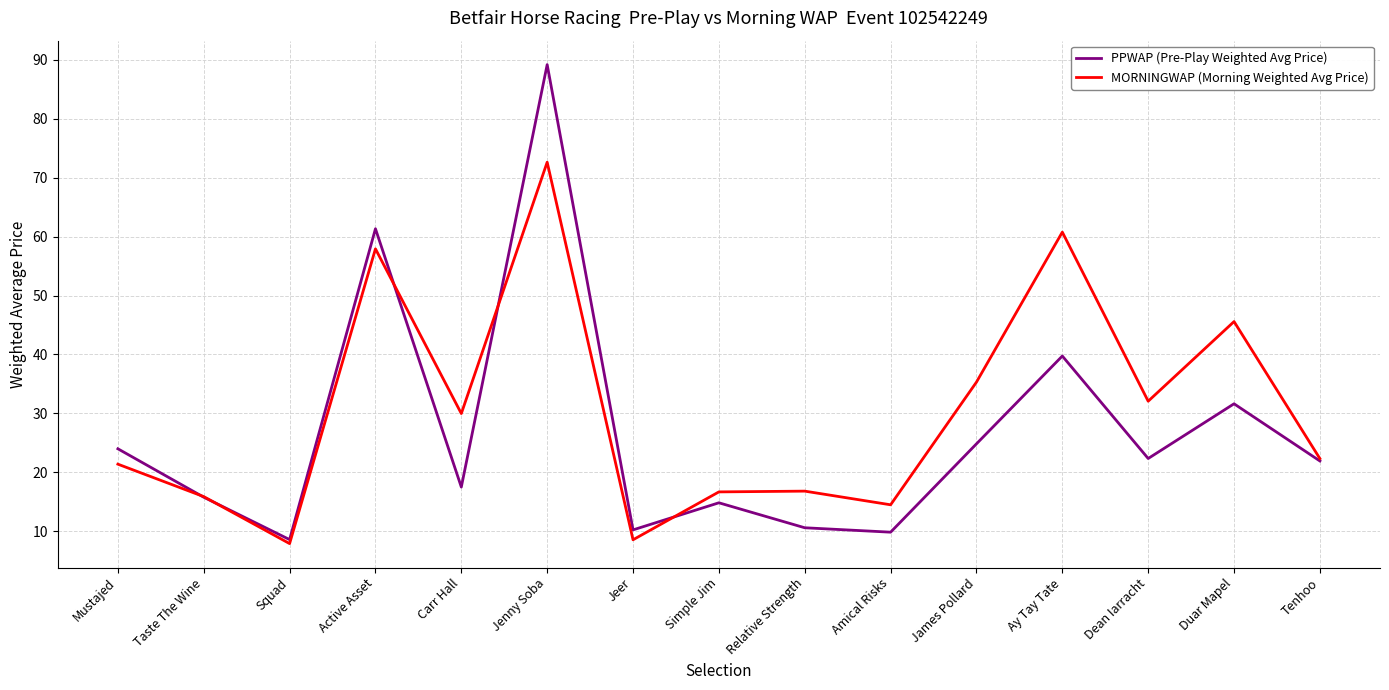

What position from the left is Jeer?

7